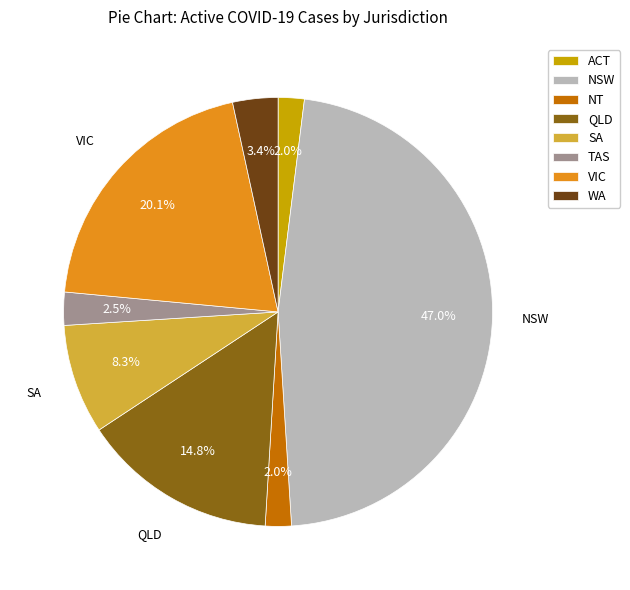

How much of the chart is everything except NSW?

53.0%